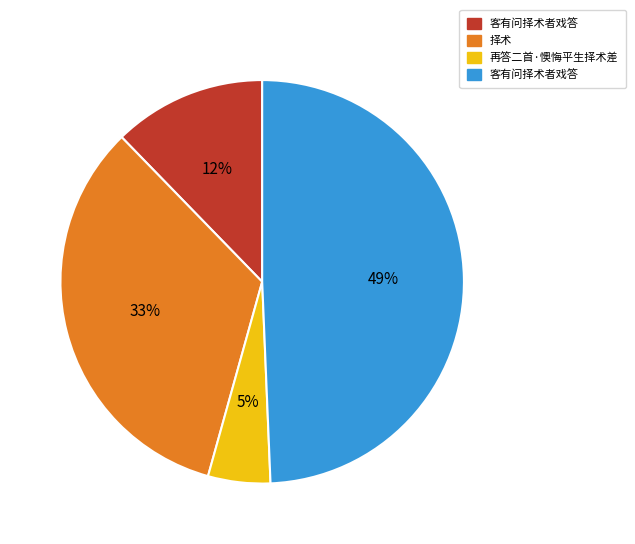

How many segments does this pie chart have?

4